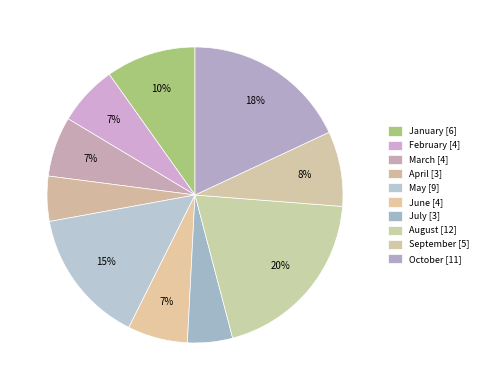

How many segments does this pie chart have?

10